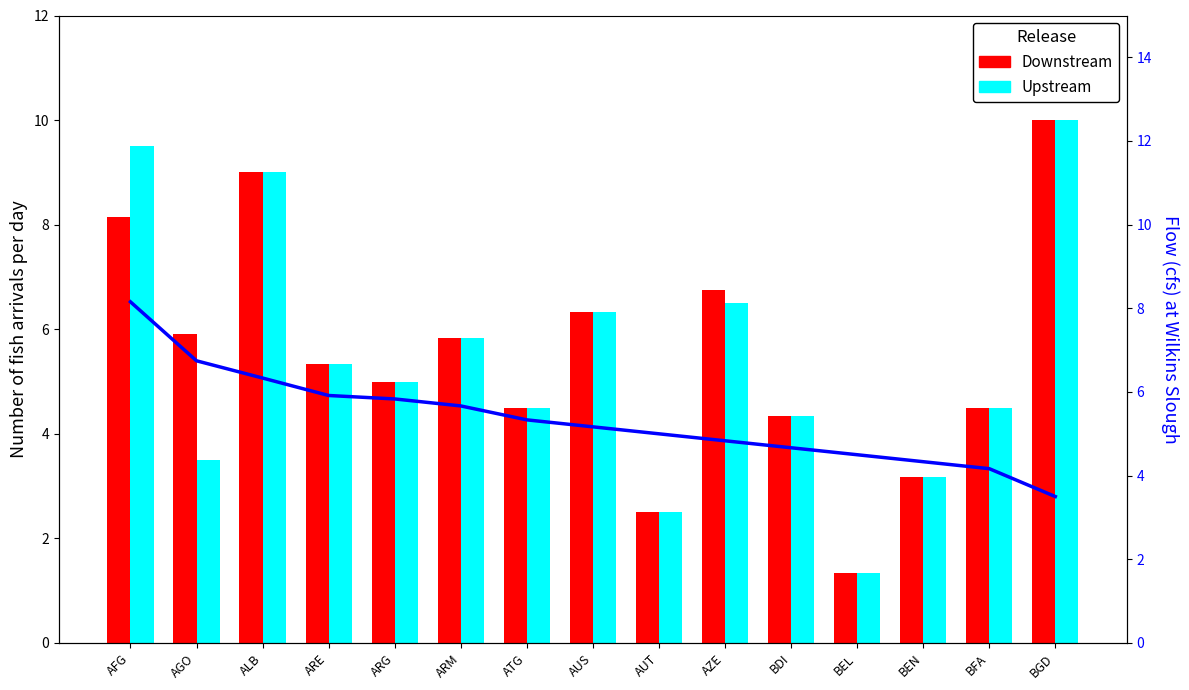

How many values in the Upstream series exceed 5?

7